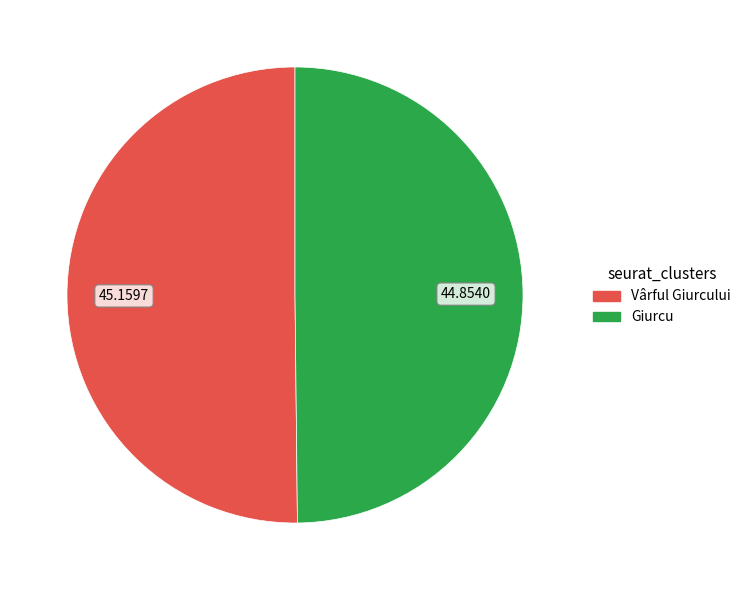

Combined, do Vârful Giurcului and Giurcu account for over 50%?

Yes